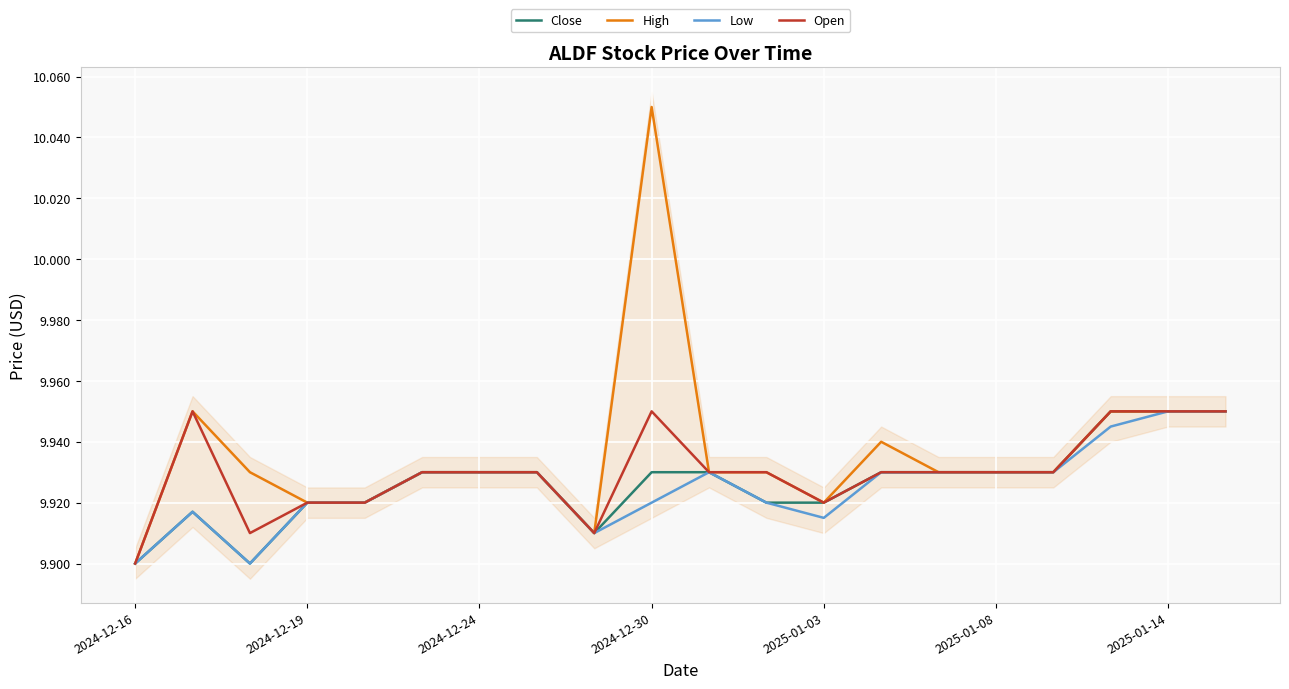

True or false: High and Close intersect in this chart.

False